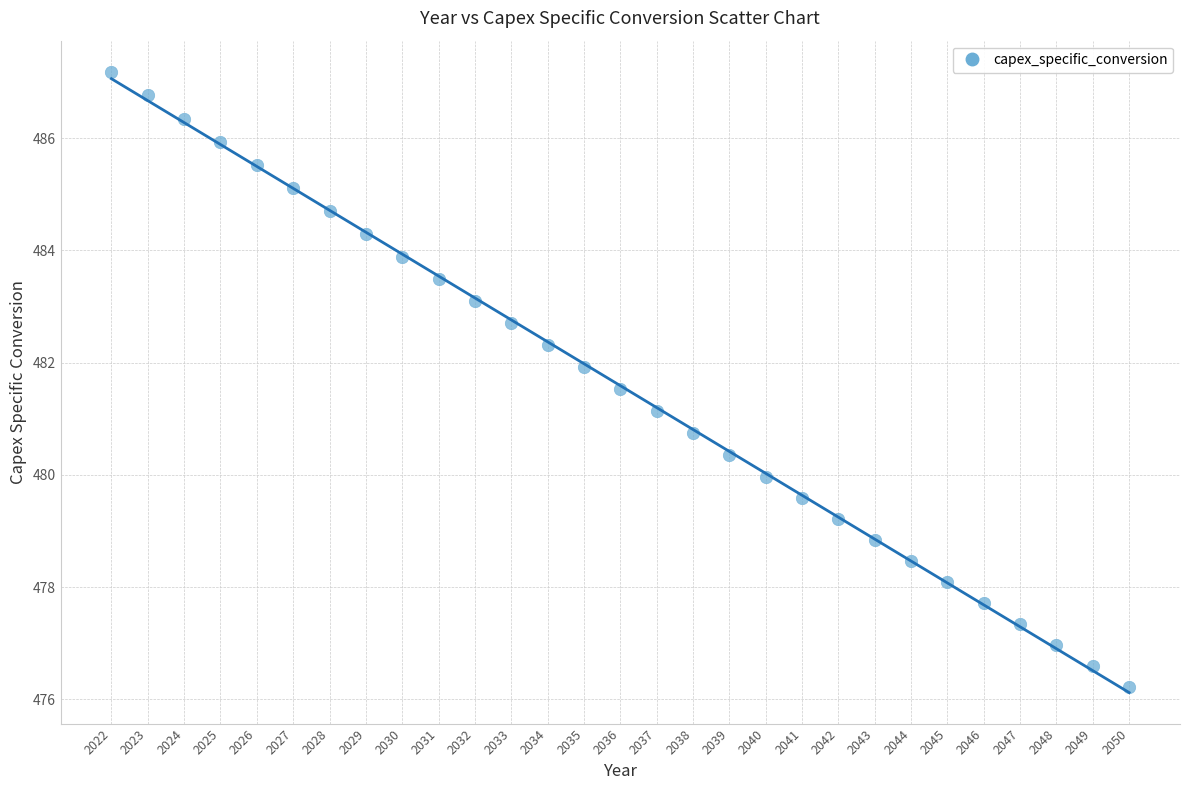

What is the range of Y values (max minus min)?

11.0